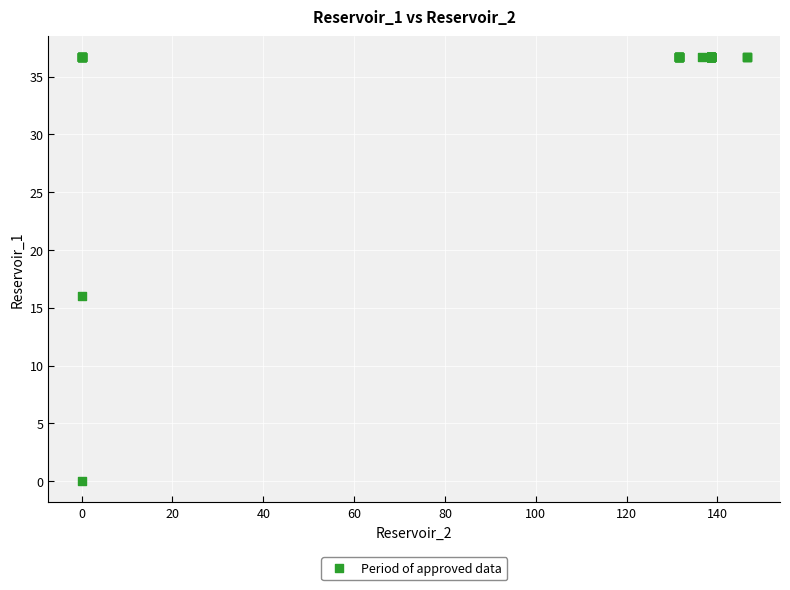

What Y value in the scatter plot is closest to 18?

16.0